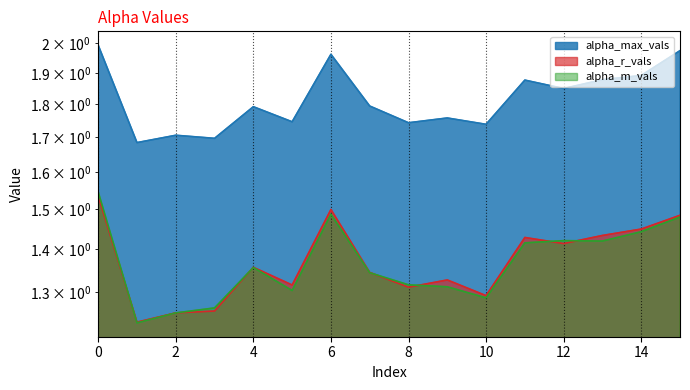

What are all the series names shown in the legend?

alpha_max_vals, alpha_r_vals, alpha_m_vals